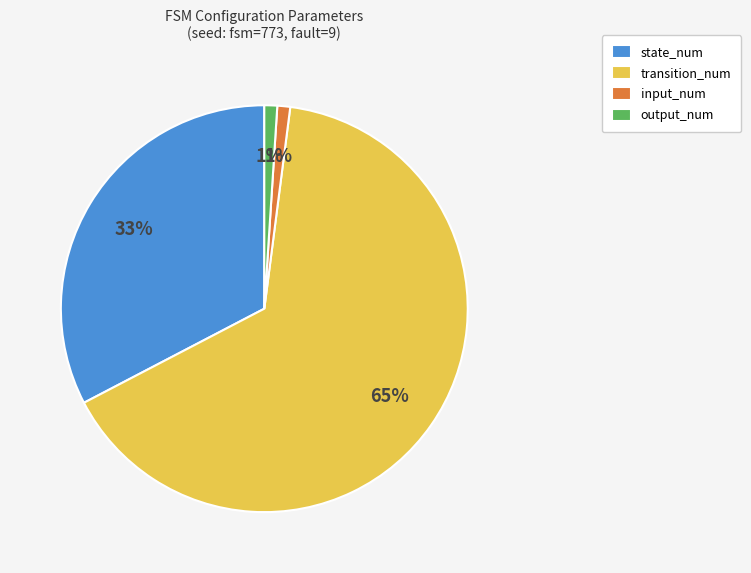

The state_num slice represents 25% of the pie. True or false?

False